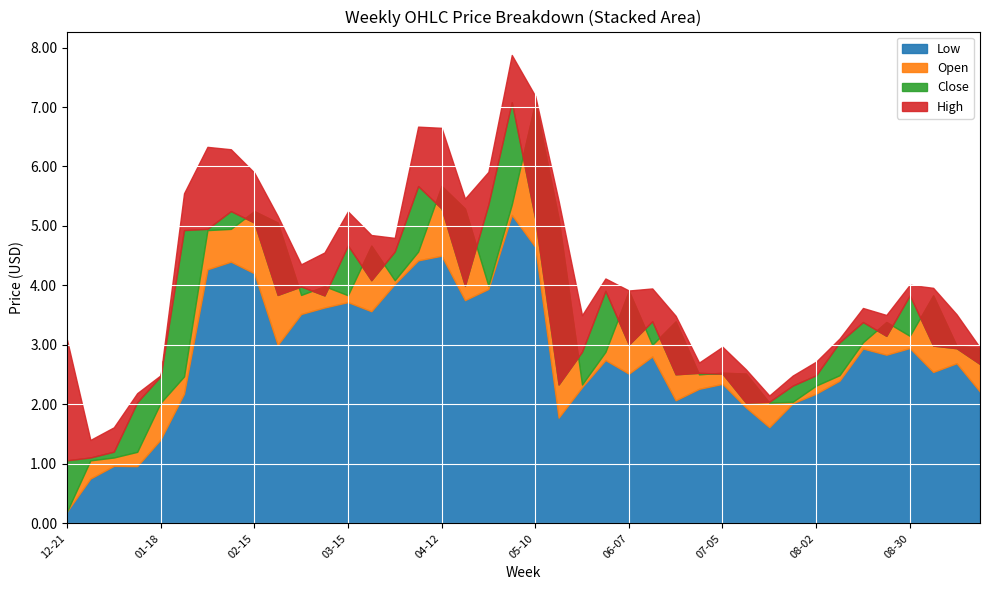

Where is the first local minimum for Low?

2021-01-11